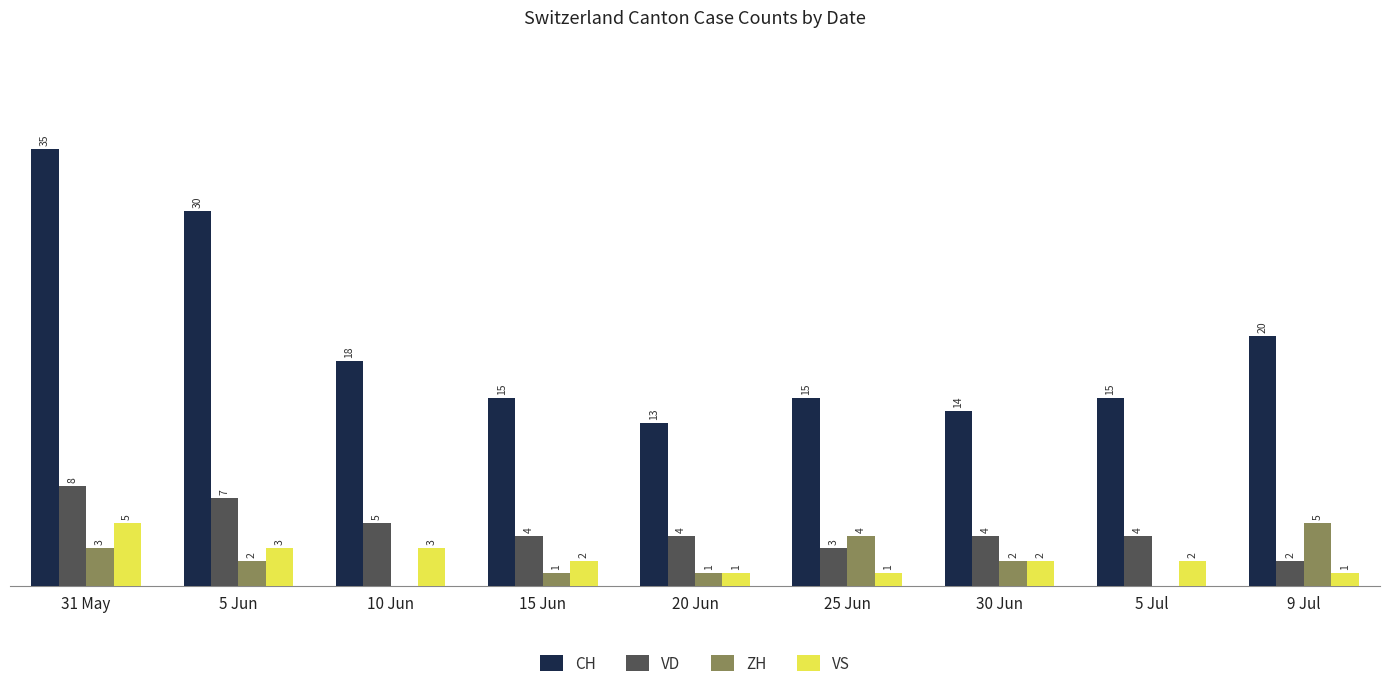

Between 31 May and 20 Jun, which series saw the biggest shift?

CH